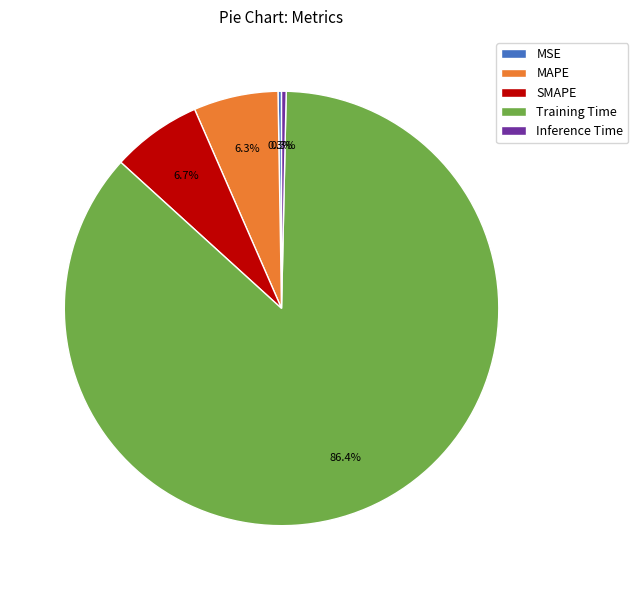

What is the largest slice in the pie chart?

Training Time